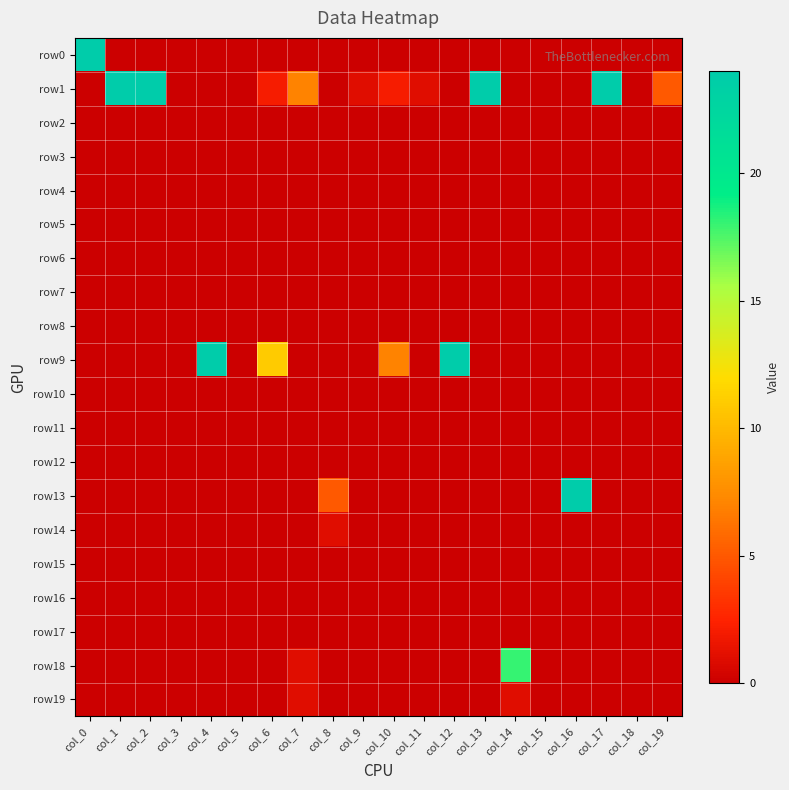

What is the difference between the highest and lowest values at col_8?

5